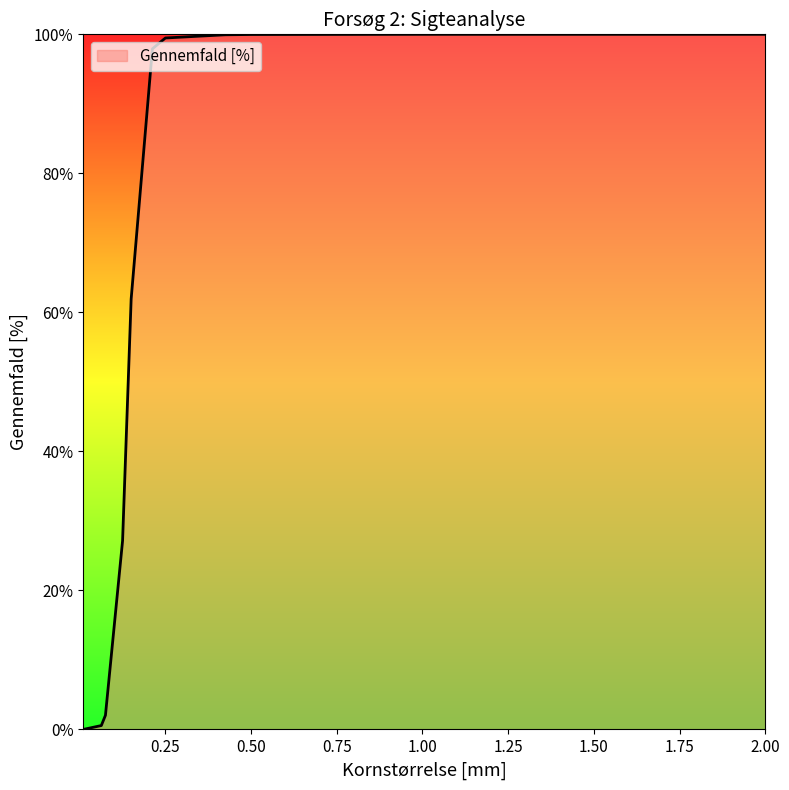

Count the number of data series in this chart.

1